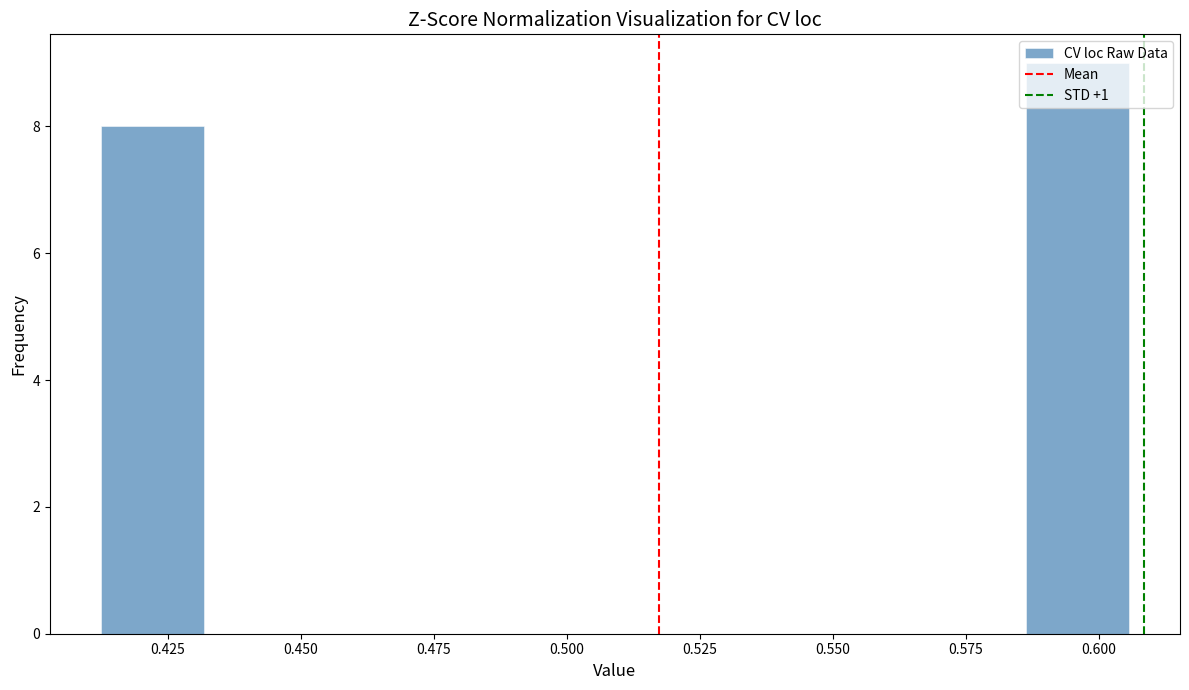

Around what value on the x-axis is the tallest bar? Give the approximate position of its centre, as read against the axis.

0.595